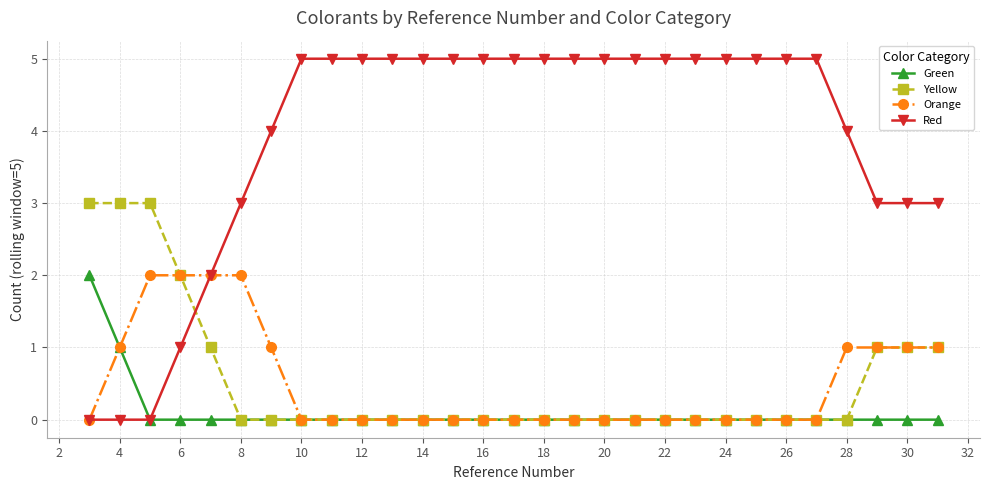

What is the highest value of the Yellow series?

3